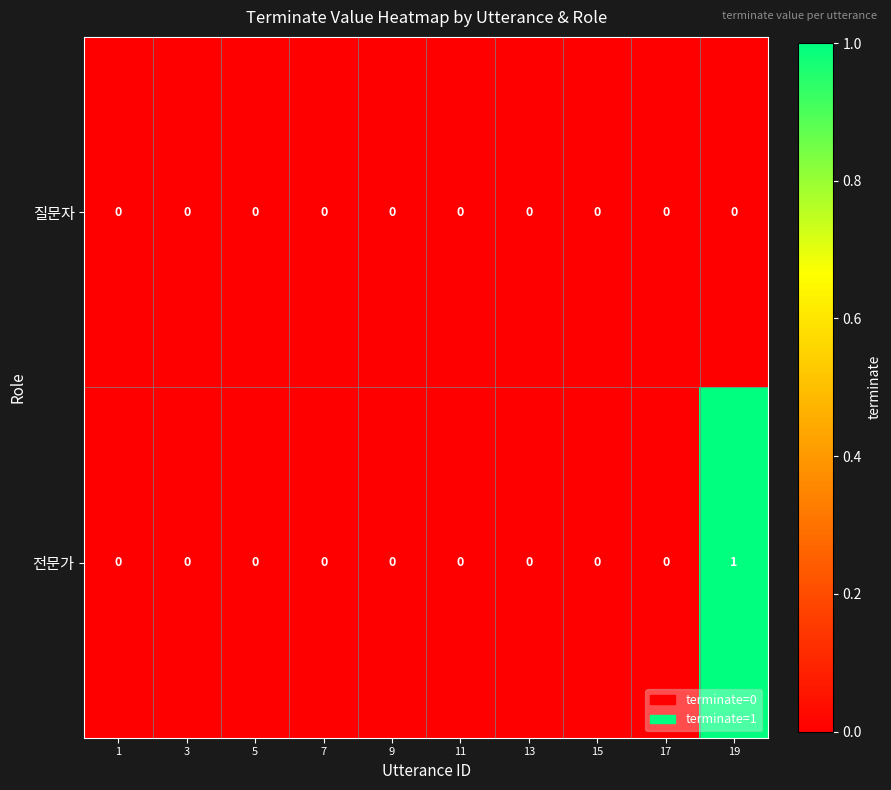

Rank the series by their maximum value, from lowest to highest.

질문자, 전문가